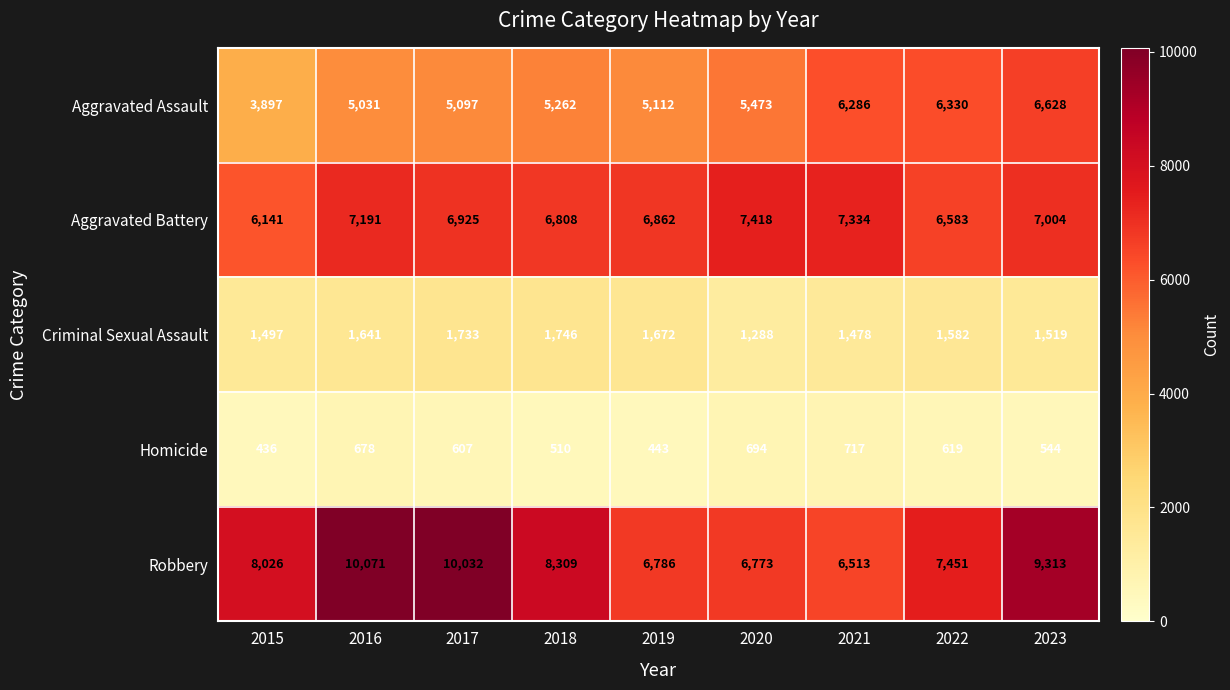

What is the difference between the maximum and second lowest values in the Homicide series?

274